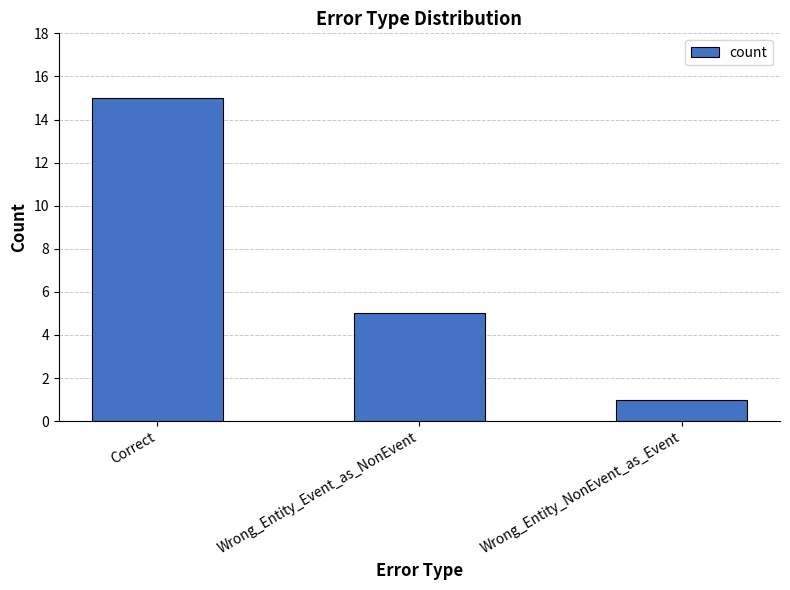

How many bars are there in total?

3